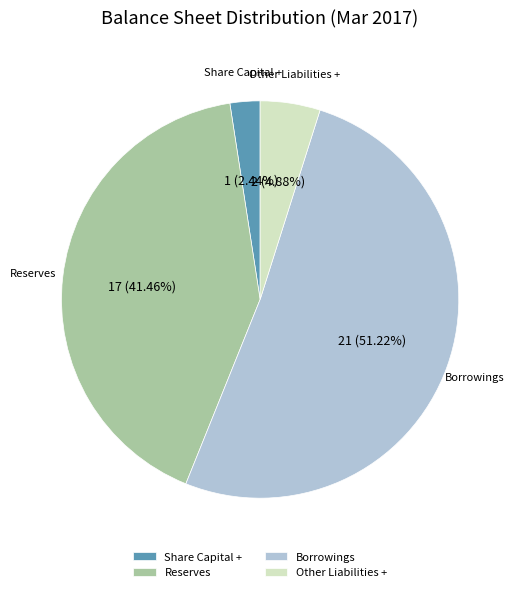

Rank the categories by value from highest to lowest.

Borrowings, Reserves, Other Liabilities +, Share Capital +